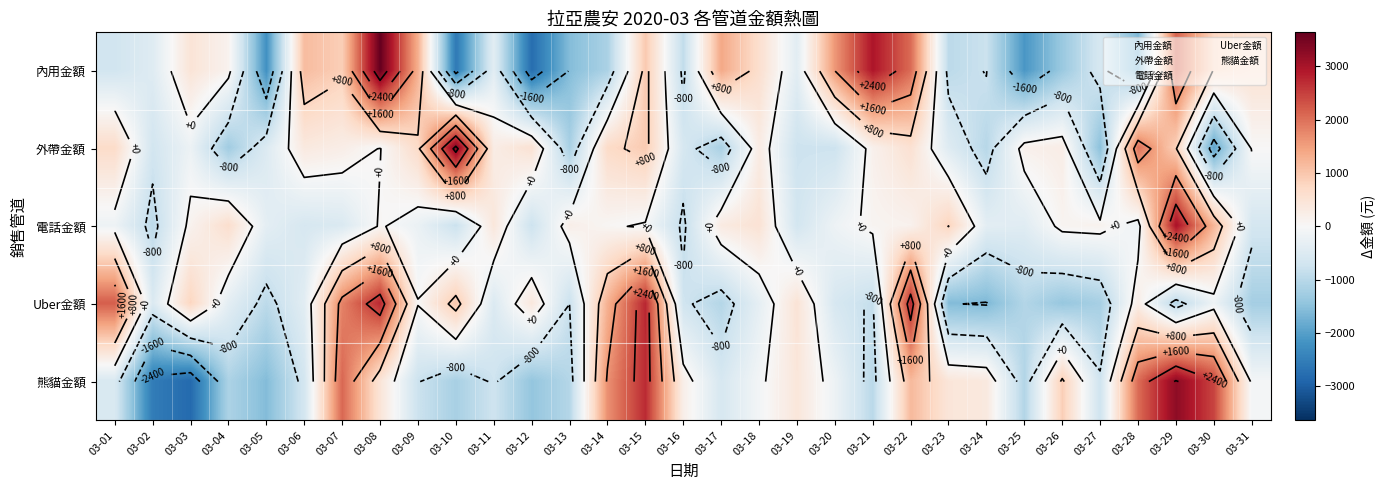

Count the number of data series in this chart.

5